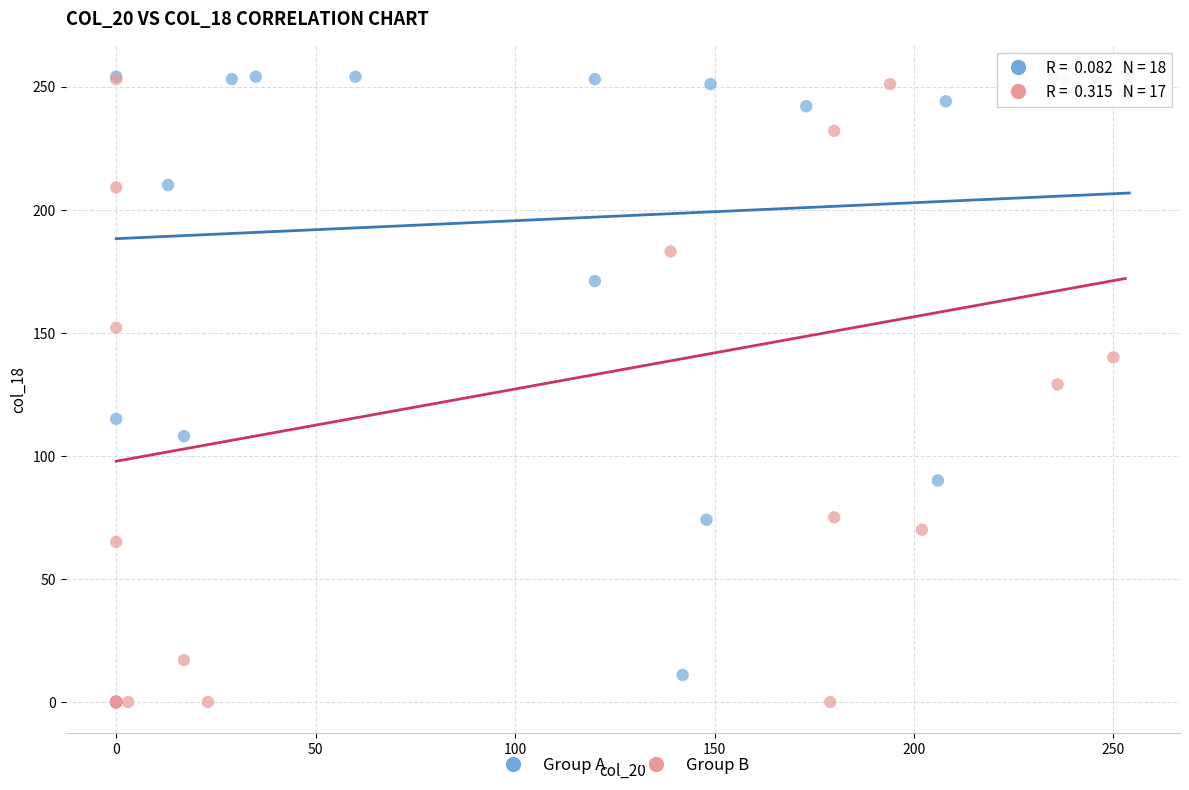

Which series has the largest Y range (max minus min)?

Group A